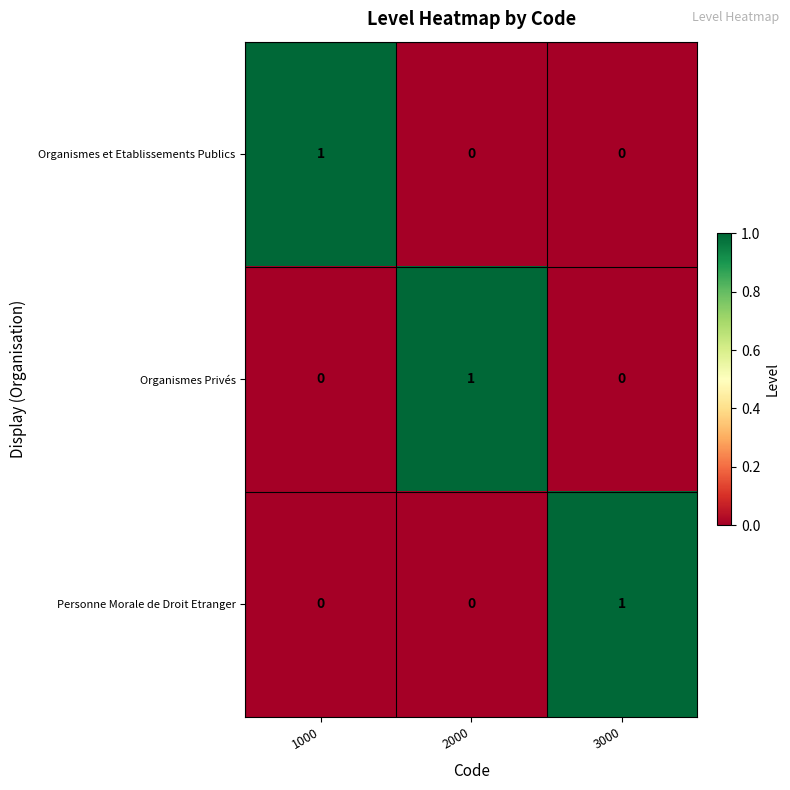

At which label does Organismes Privés reach its peak?

2000